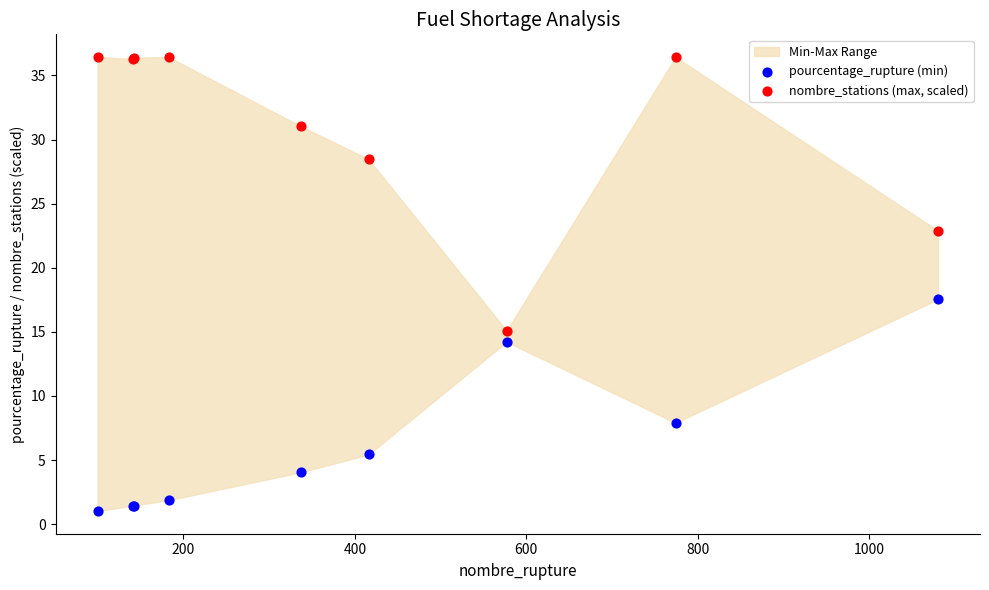

Which series reaches the maximum Y coordinate?

nombre_stations (max, scaled)